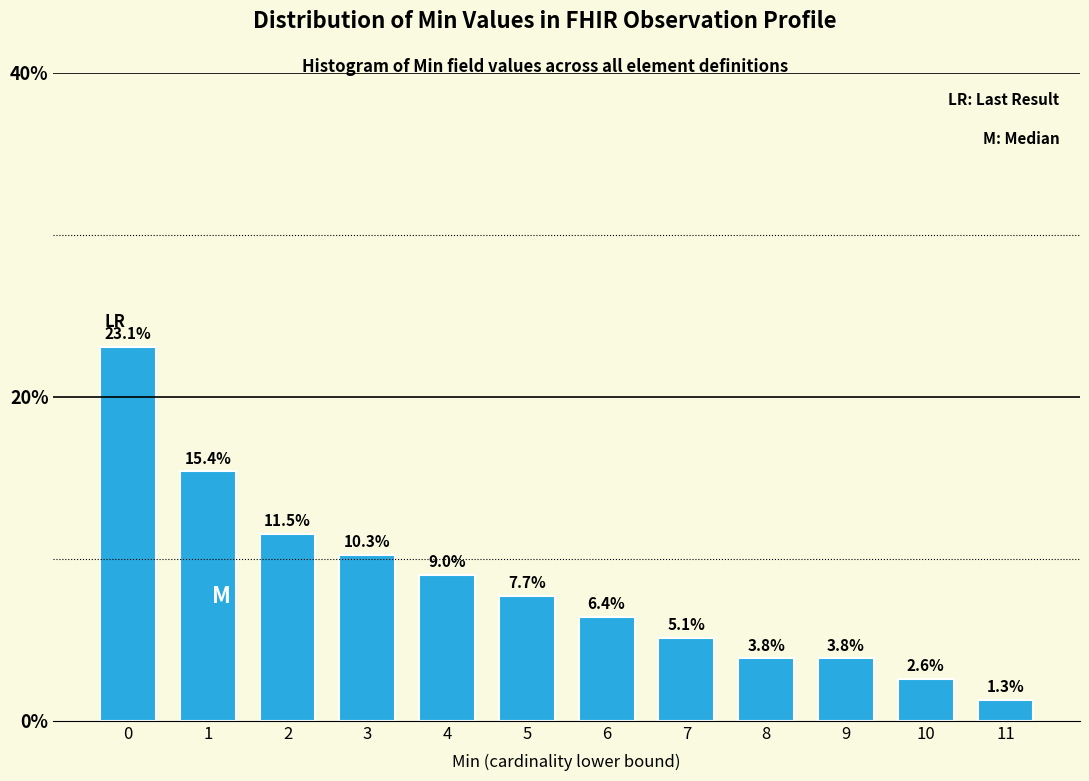

Reading left to right, extract all data points from this chart.

0=23.1	1=15.4	2=11.5	3=10.3	4=9.0	5=7.7	6=6.4	7=5.1	8=3.8	9=3.8	10=2.6	11=1.3